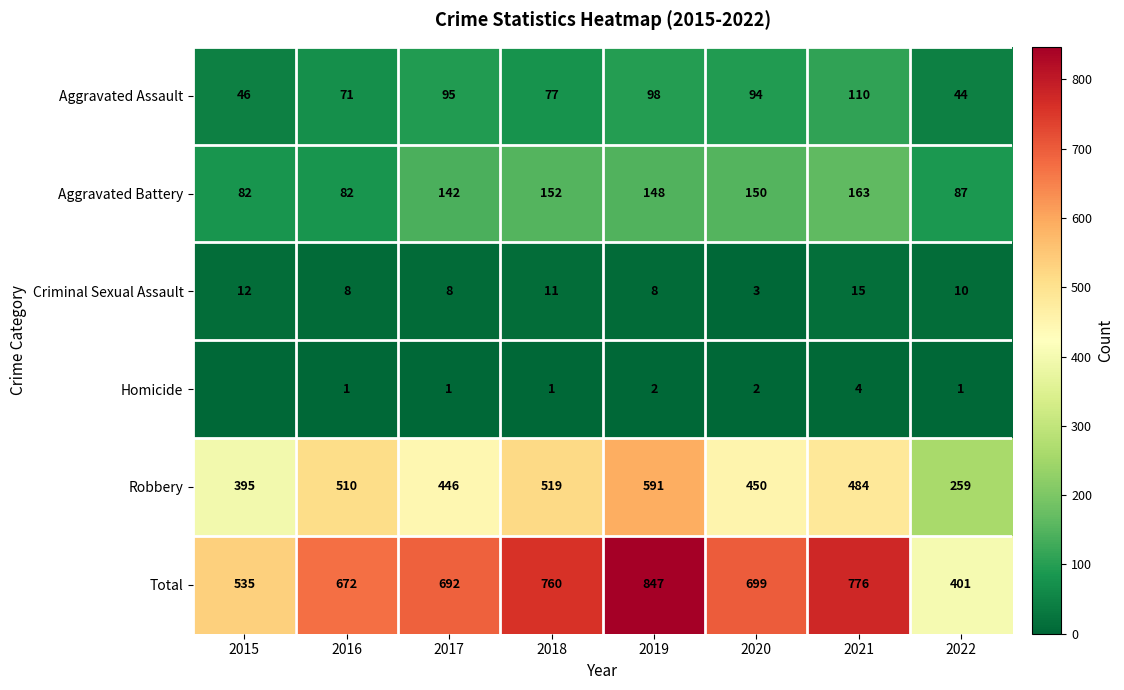

What is the greatest value displayed?

847